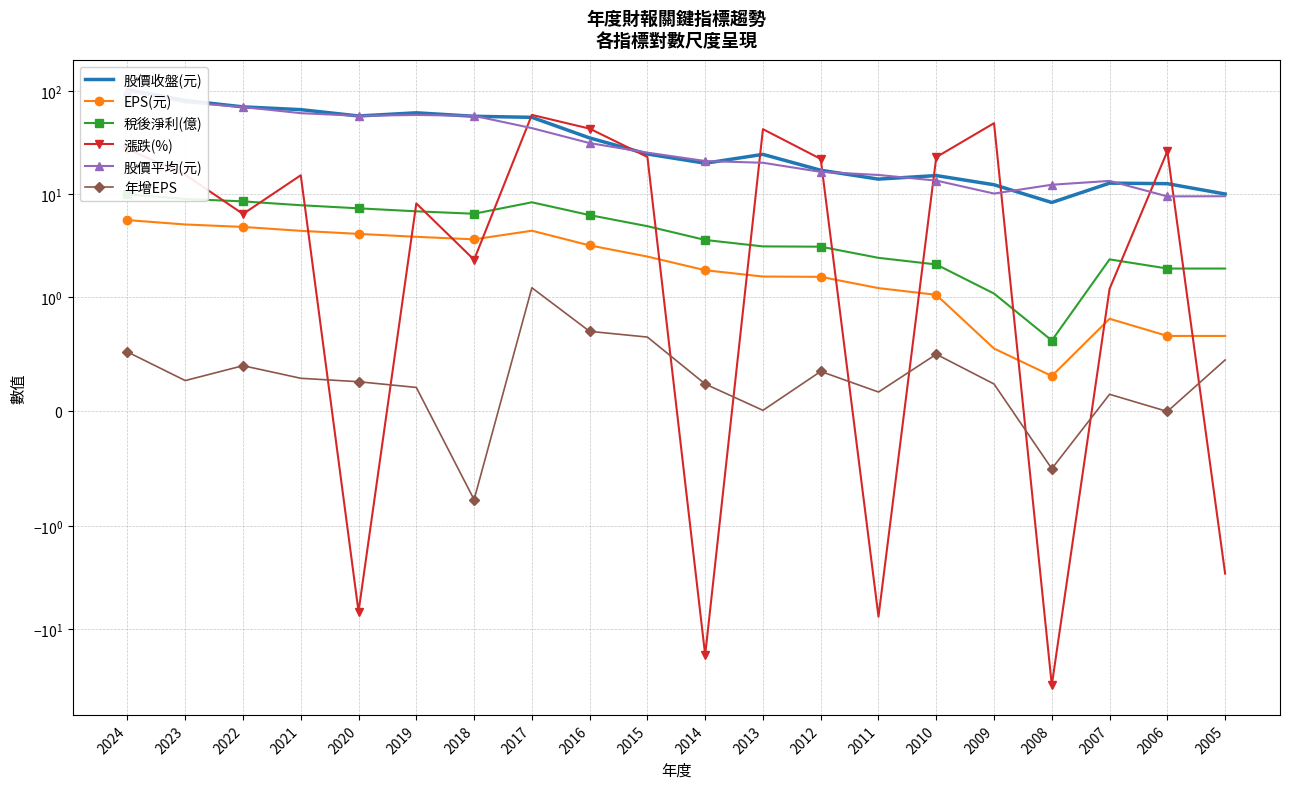

True or false: EPS(元) and 稅後淨利(億) intersect in this chart.

False